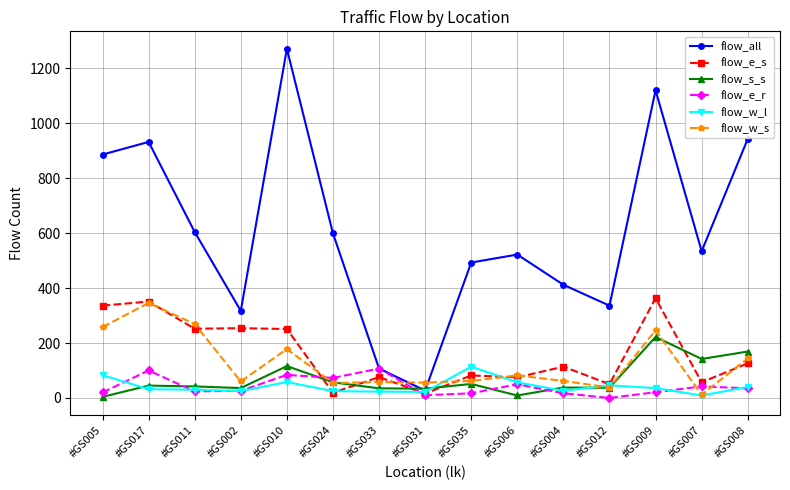

Which series has the widest spread of values?

flow_all